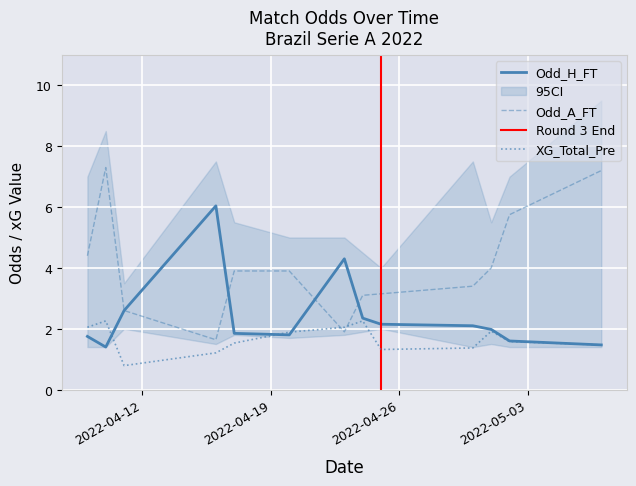

How many lines are shown in the chart?

3